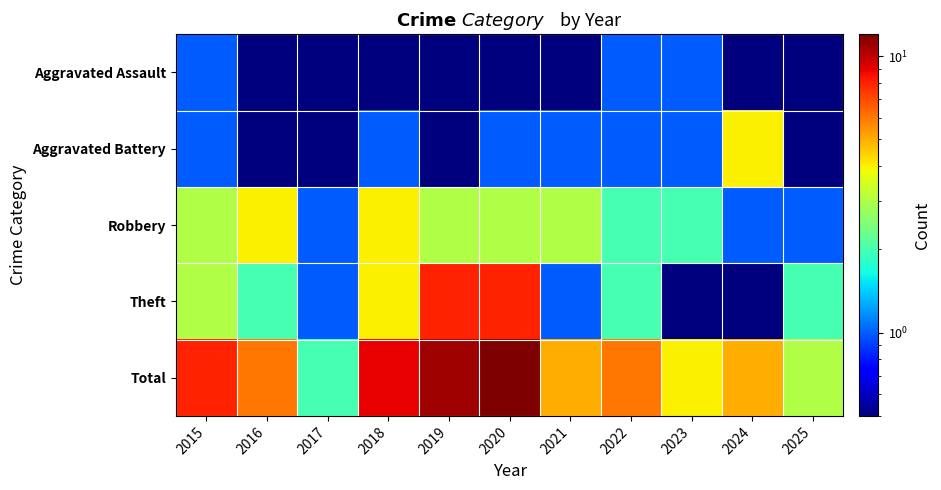

At how many categories does at least one series exceed 1?

11